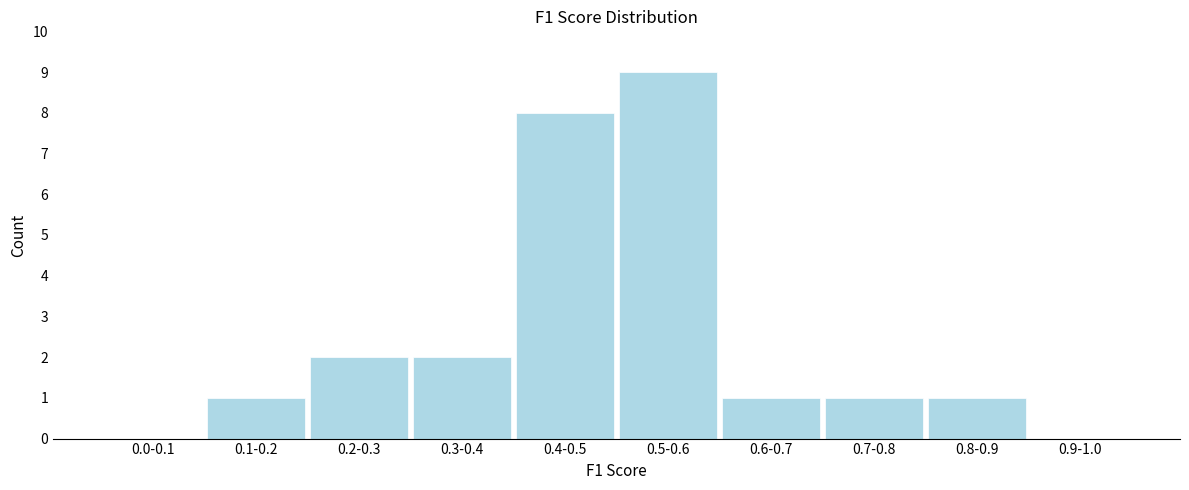

Reading right to left, list all the values displayed in this chart.

0.9-1.0=0	0.8-0.9=1	0.7-0.8=1	0.6-0.7=1	0.5-0.6=9	0.4-0.5=8	0.3-0.4=2	0.2-0.3=2	0.1-0.2=1	0.0-0.1=0